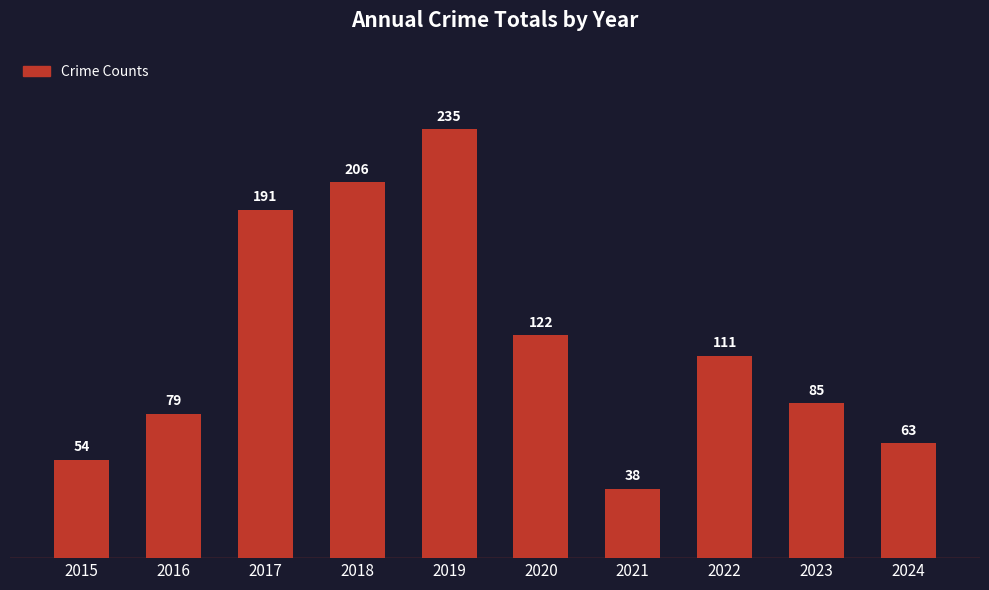

The chart shows a value of 54 at 2015. True or false?

True